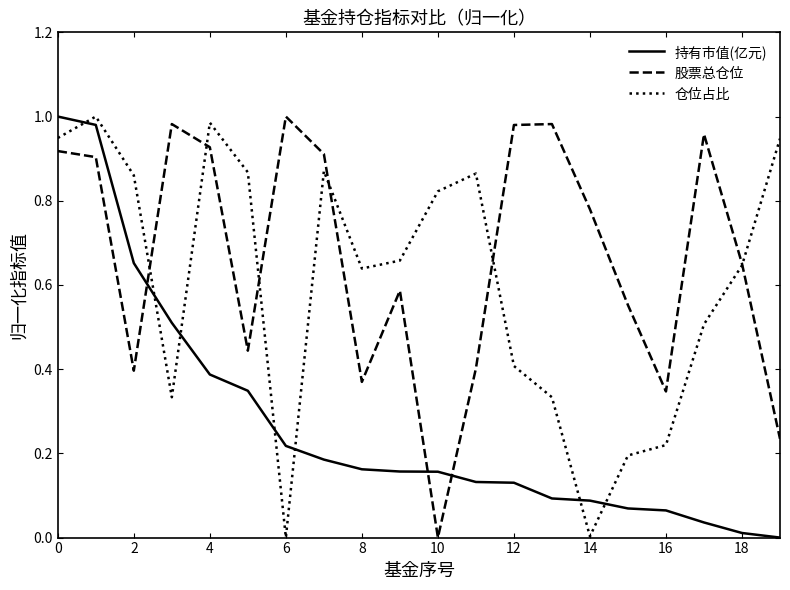

Which series ends up on top after the final intersection of 持有市值(亿元) and 仓位占比?

仓位占比